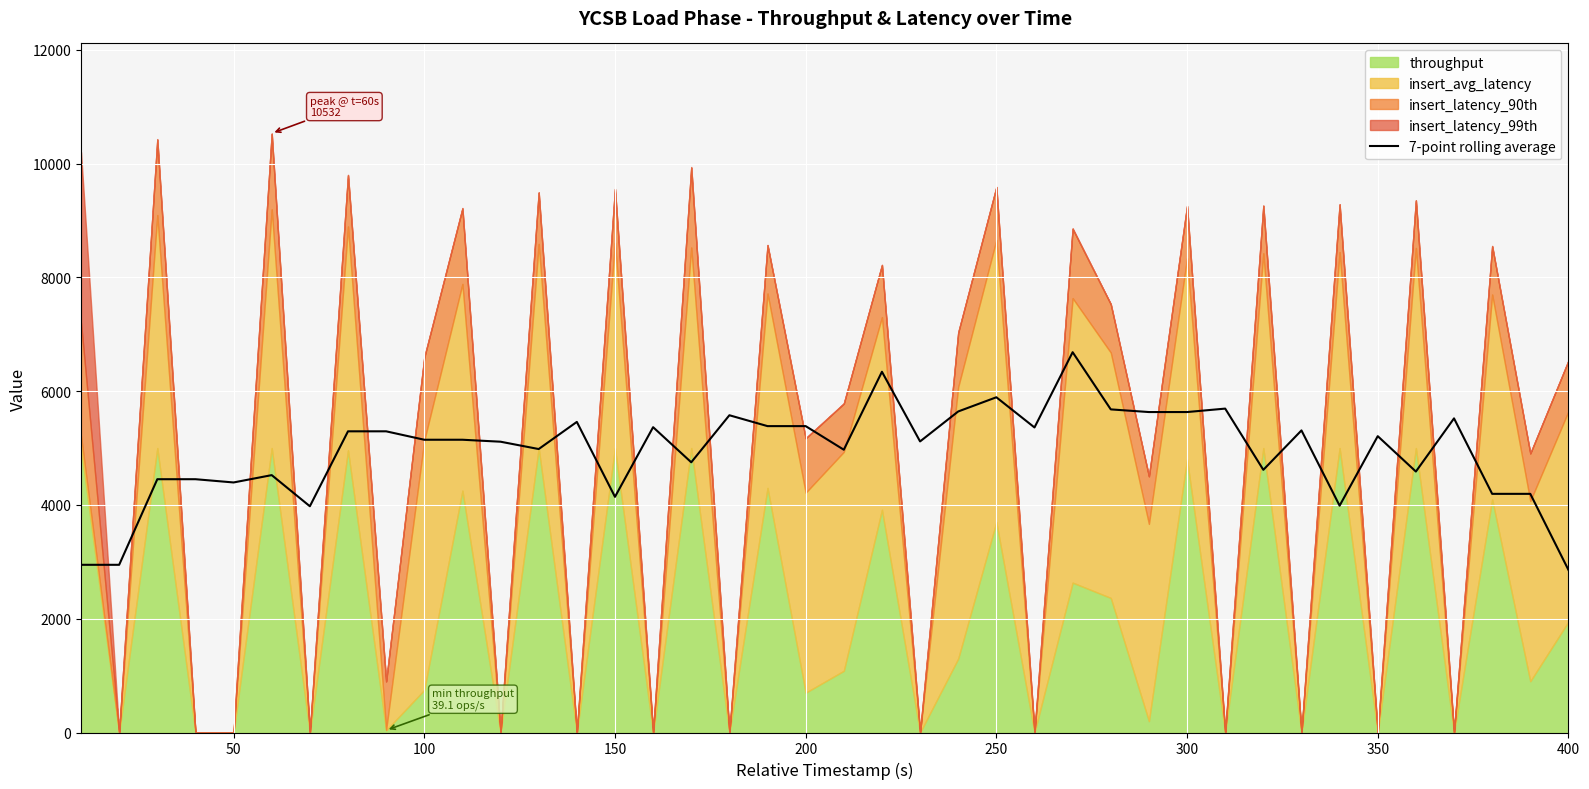

What is the minimum value for 7-point rolling average?

2858.1